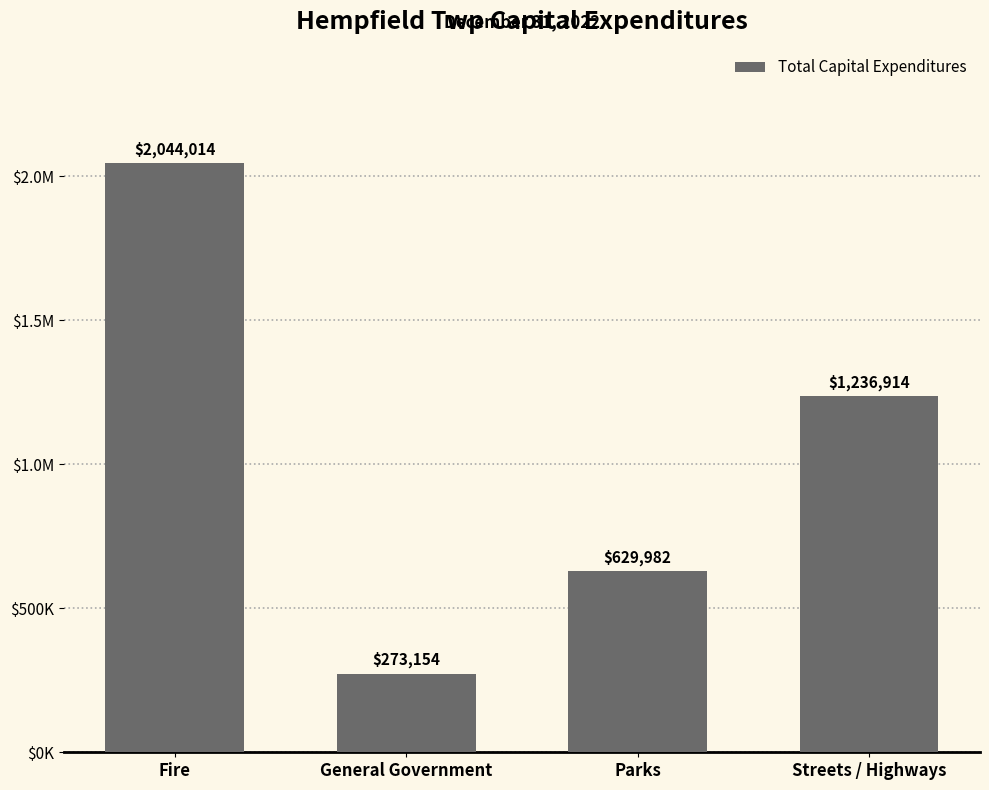

Does the chart contain any negative values?

No